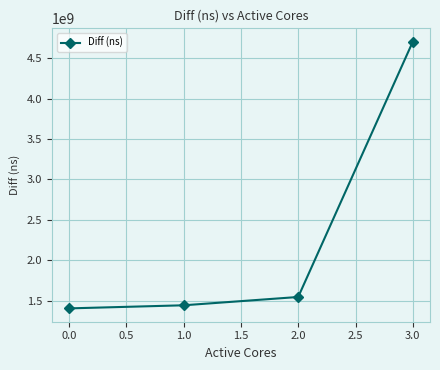

List the labels in order of value, smallest first.

0.0, 1.0, 2.0, 3.0